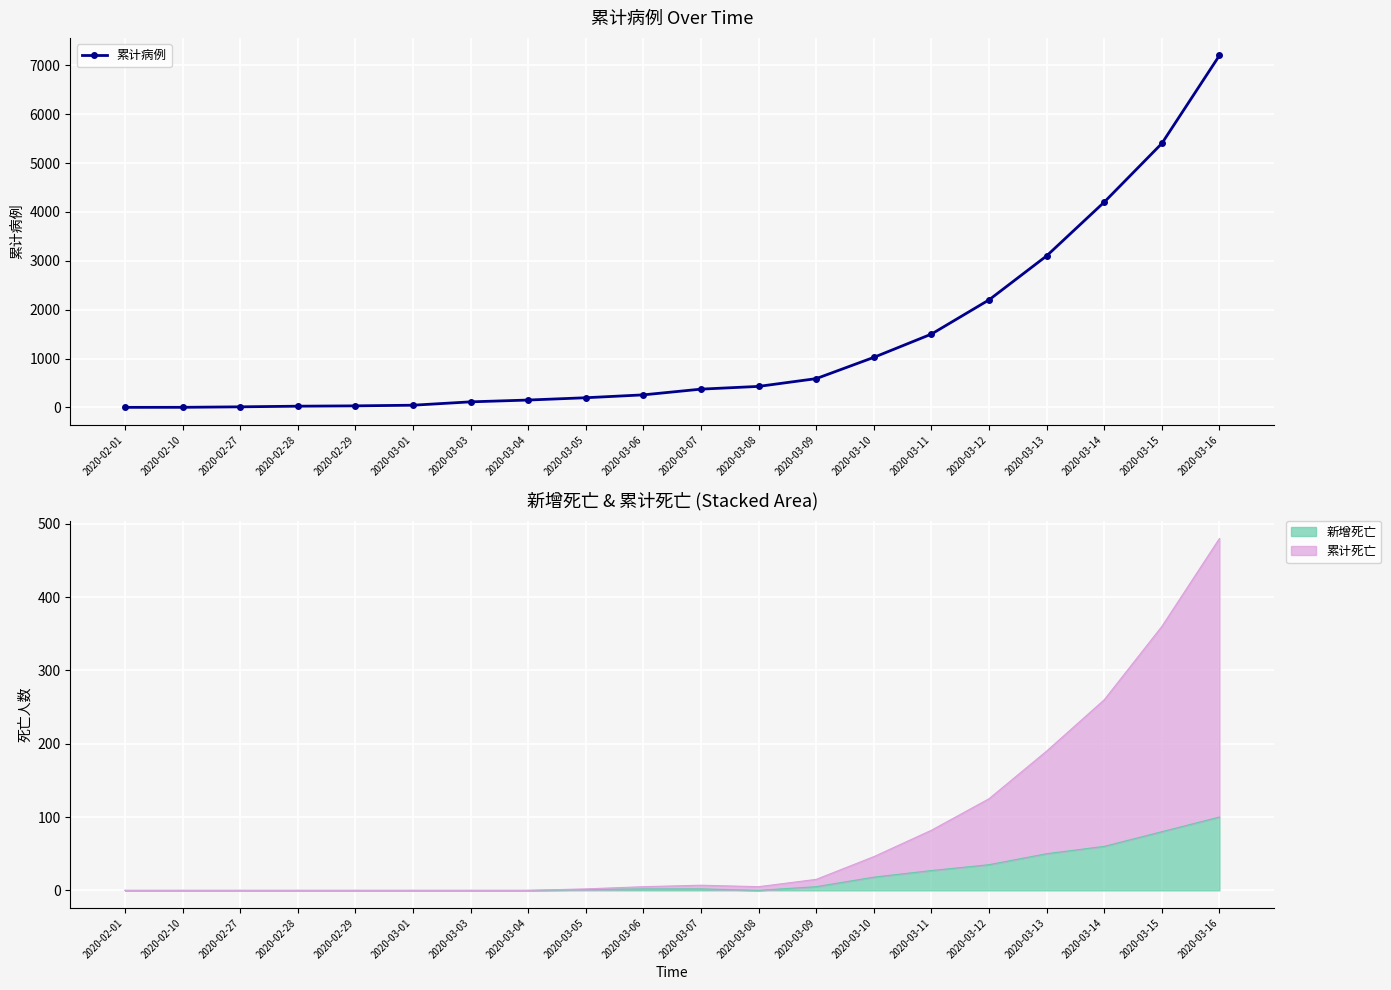

Count the number of values greater than 374.

9